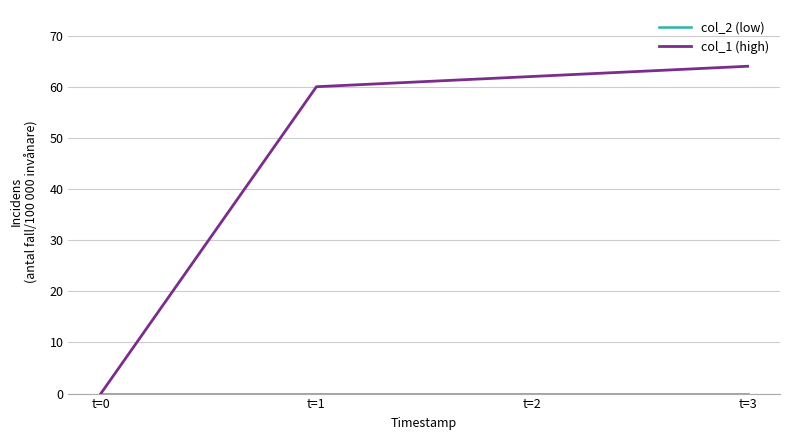

At how many categories does at least one series exceed 38?

3